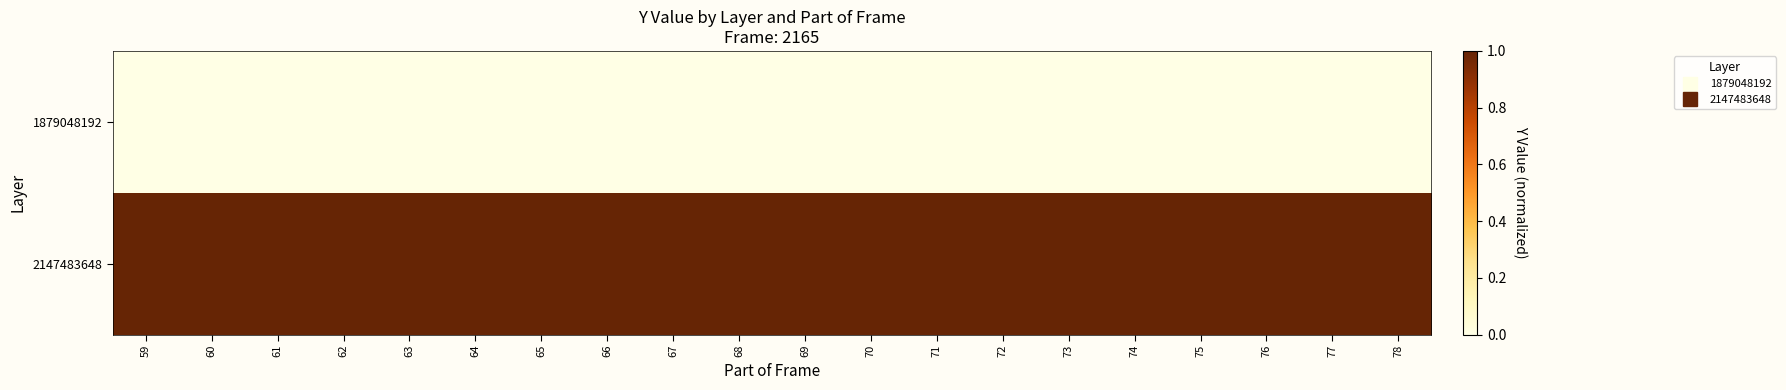

What is the total value across all series at 73?

1